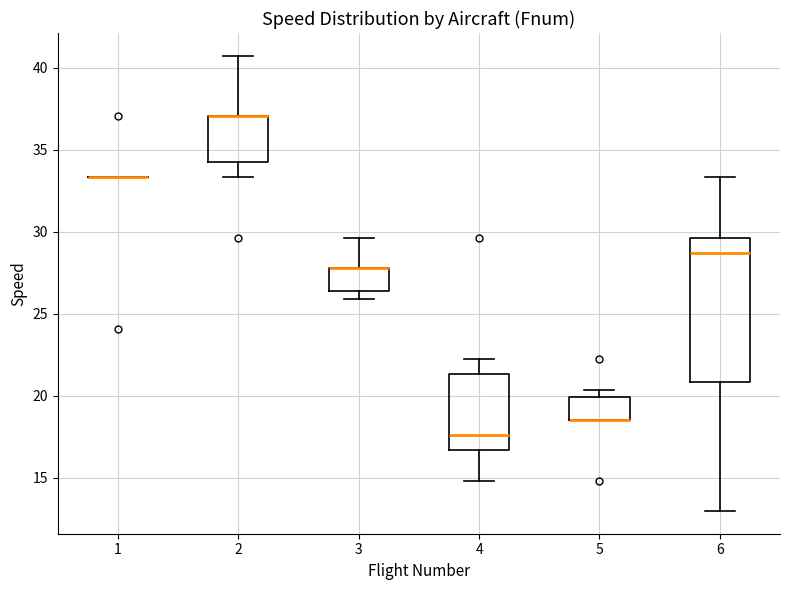

Reading left to right, read every box against the y-axis: the position of its median line, the range the box covers, and the ends of its whiskers. The values are not printed on the chart, so give them approximately, as read against the axis.

1: box collapsed to a line at 33.5, whiskers 33.5 to 33.5
2: median 37.0 (drawn on the box's upper edge), box 34.5 to 37.0, whiskers 33.5 to 40.5
3: median 28.0 (drawn on the box's upper edge), box 26.5 to 28.0, whiskers 26.0 to 29.5
4: median 17.5, box 16.5 to 21.5, whiskers 15.0 to 22.0
5: median 18.5 (drawn on the box's lower edge), box 18.5 to 20.0, whiskers 18.5 to 20.5
6: median 28.5, box 21.0 to 29.5, whiskers 13.0 to 33.5